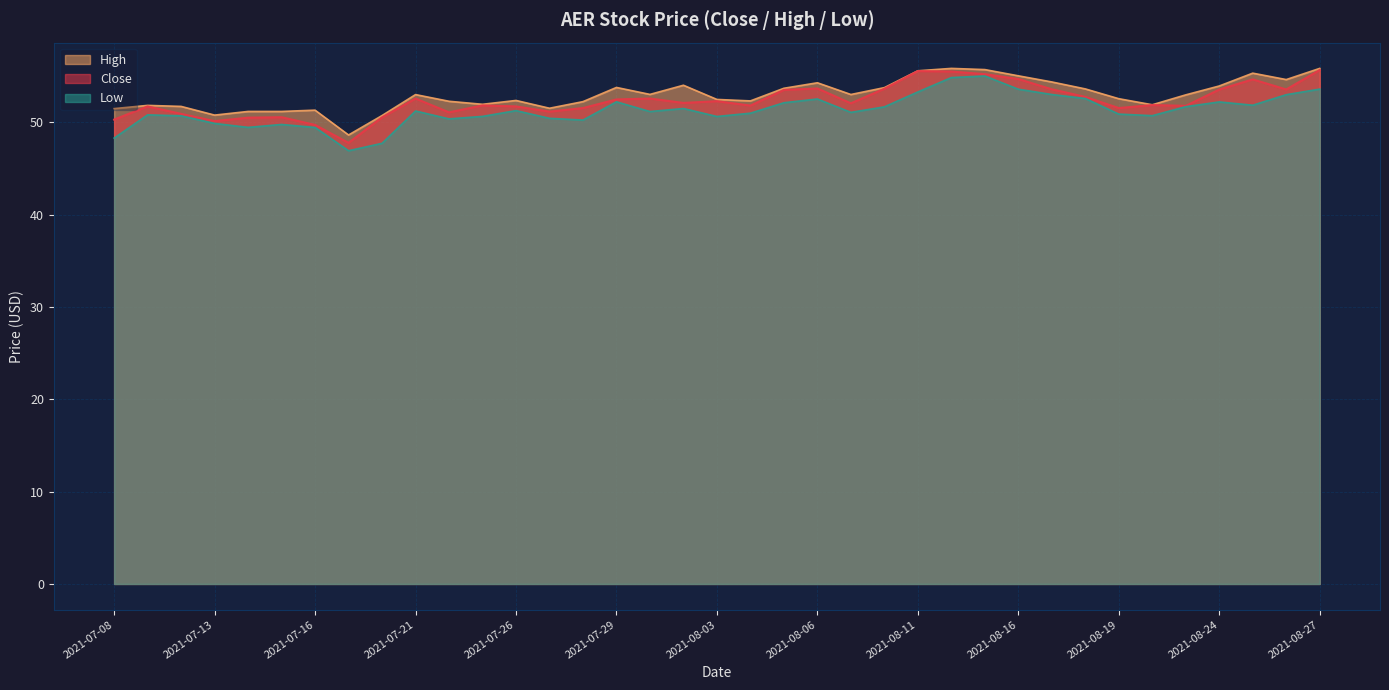

Count the number of data series in this chart.

3